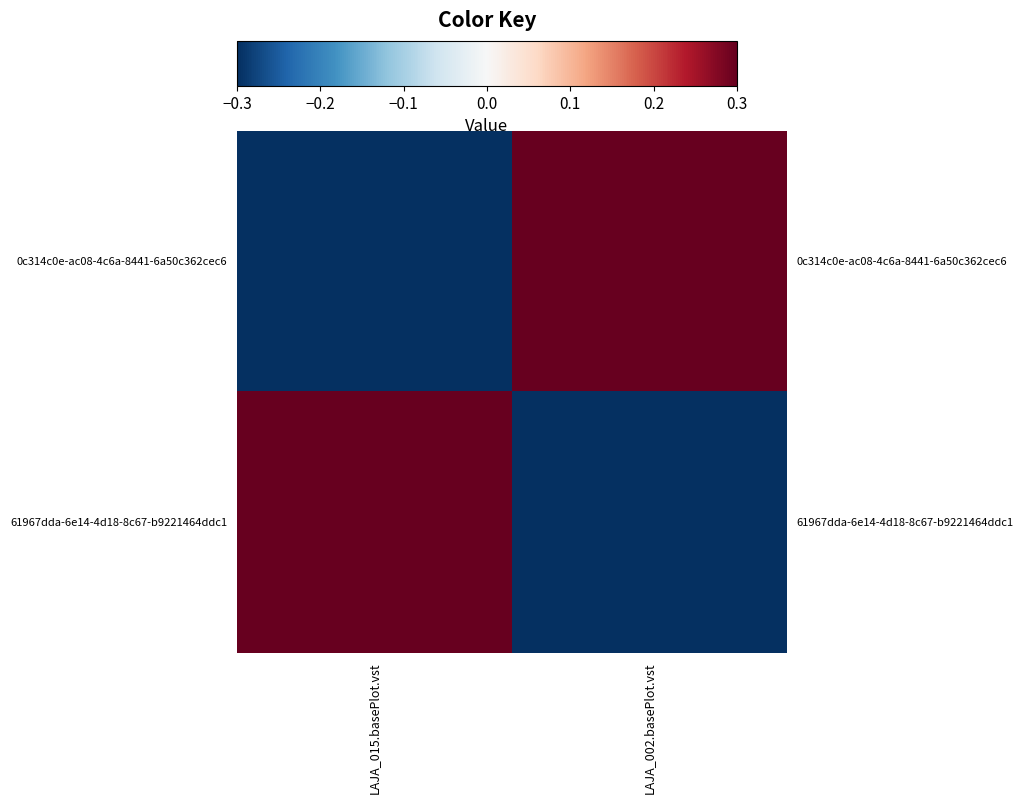

Between LAJA_015.basePlot.vst and LAJA_002.basePlot.vst, which series saw the biggest shift?

0c314c0e-ac08-4c6a-8441-6a50c362cec6